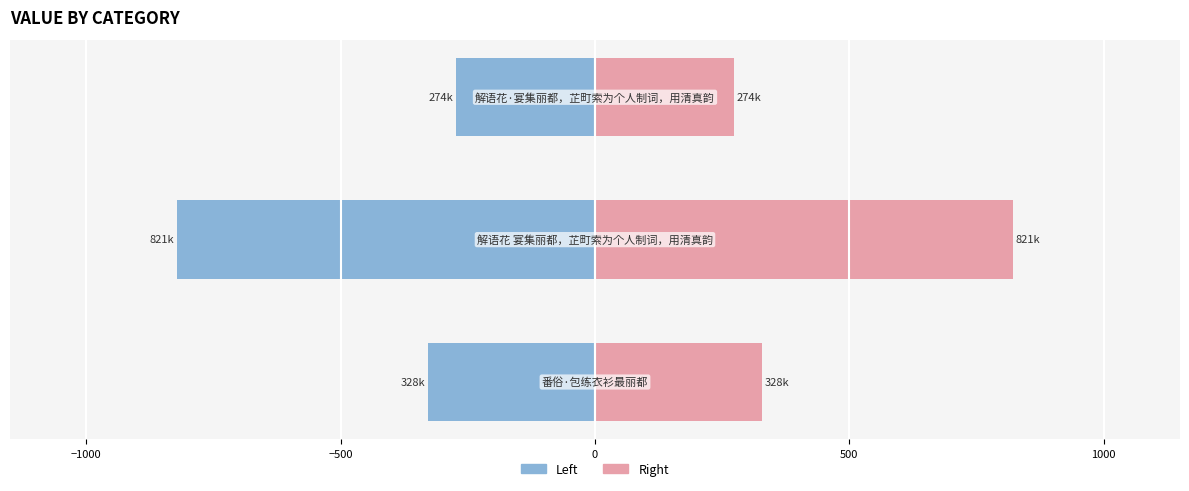

Which series has the largest range (max minus min)?

col_0 (Left)